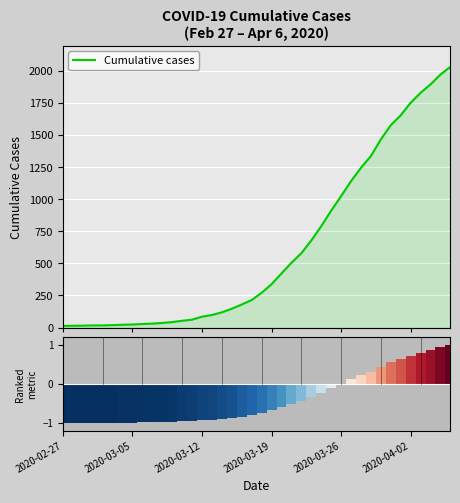

Where is the data nearest to the value 1022?

2020-03-26